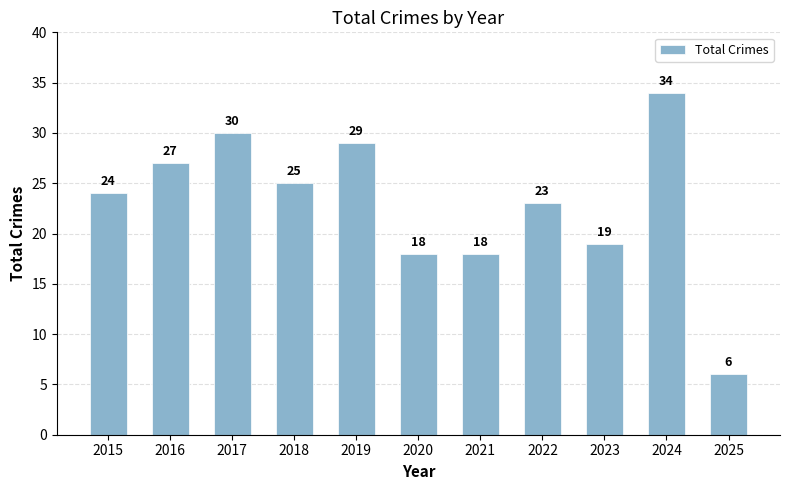

At which label is the value closest to 20?

2023